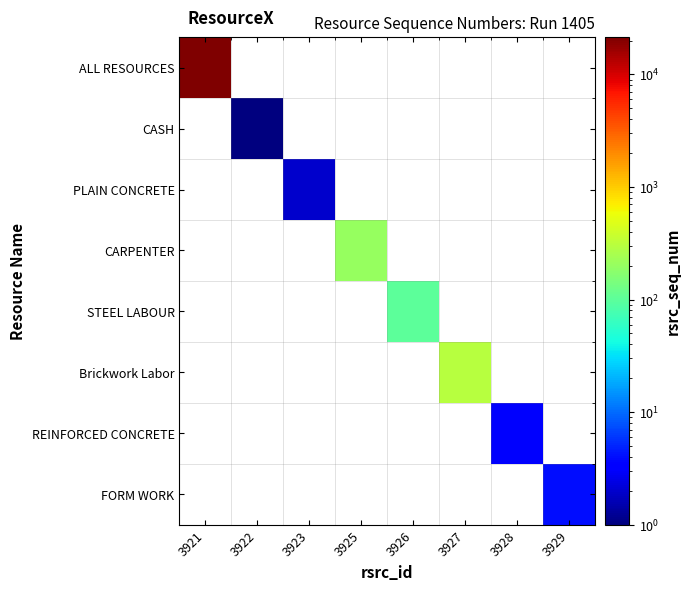

What is the smallest value displayed?

1.0